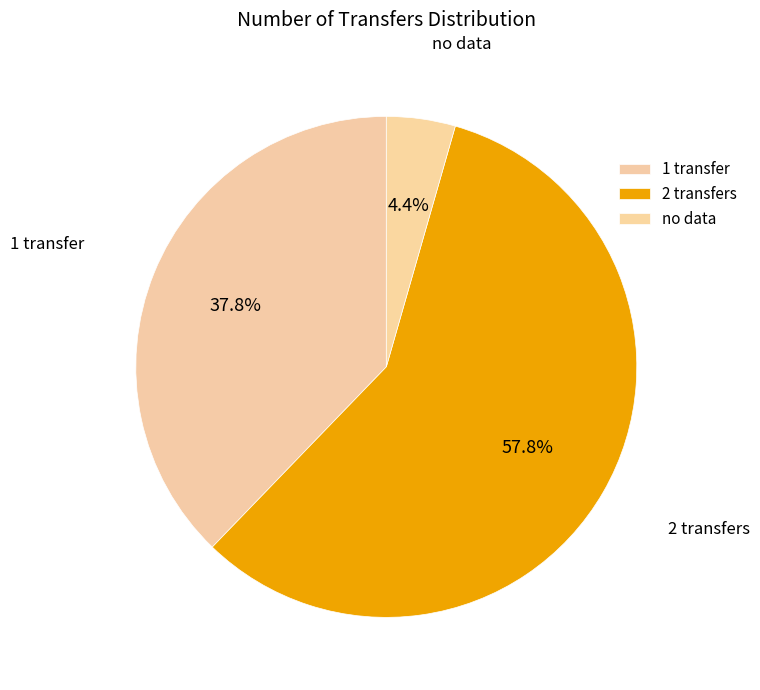

Does any single category account for the majority?

Yes